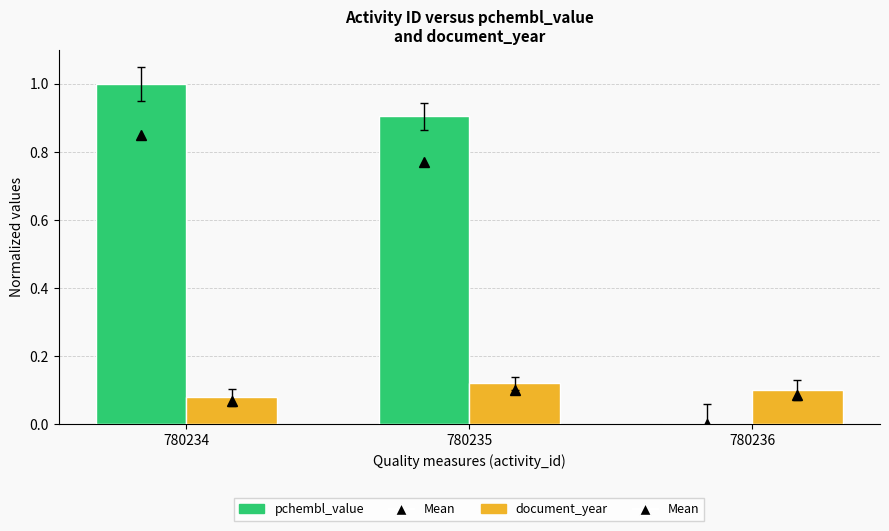

What is the sum of the pchembl_value values at 780234 and 780235?

1.9